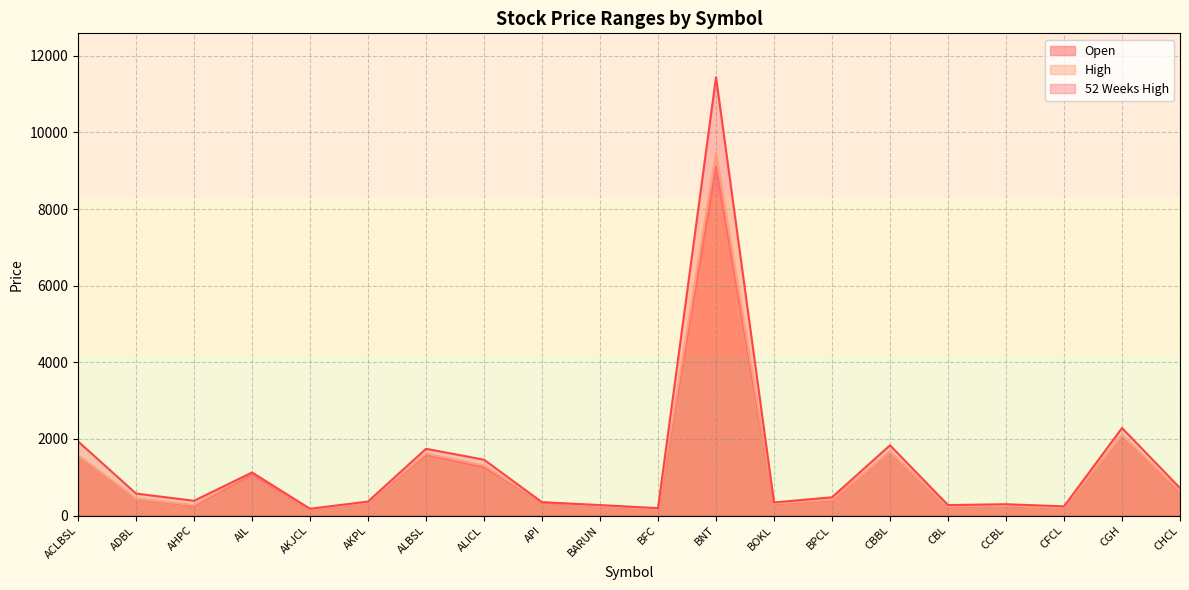

Is the value of Open at CCBL greater than the value of 52 Weeks High at CBBL?

No